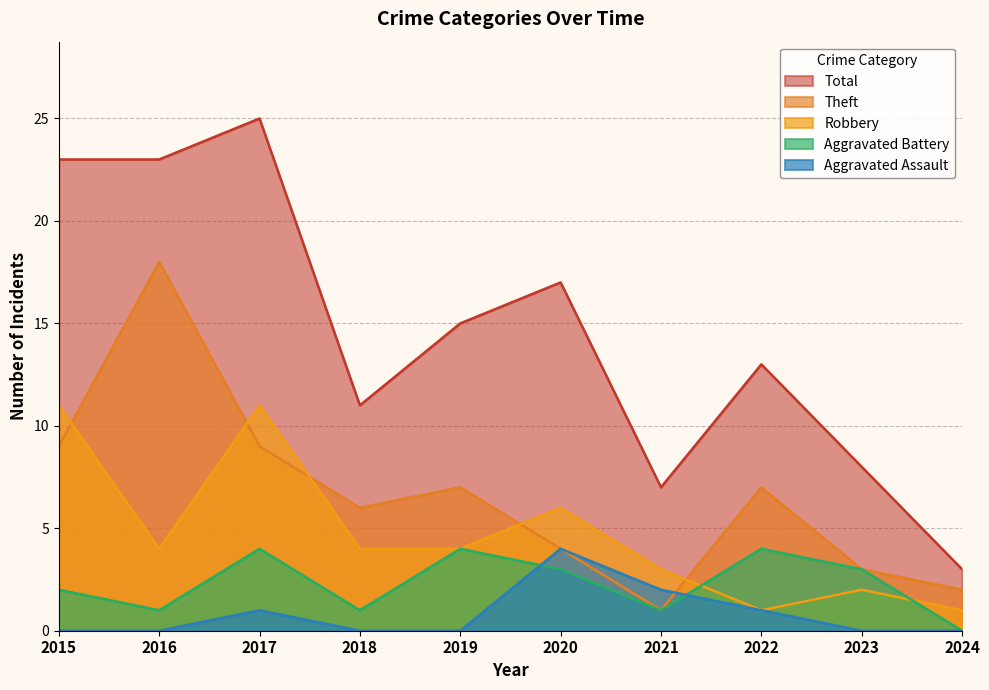

What is the approximate value of Total at 2021?

7